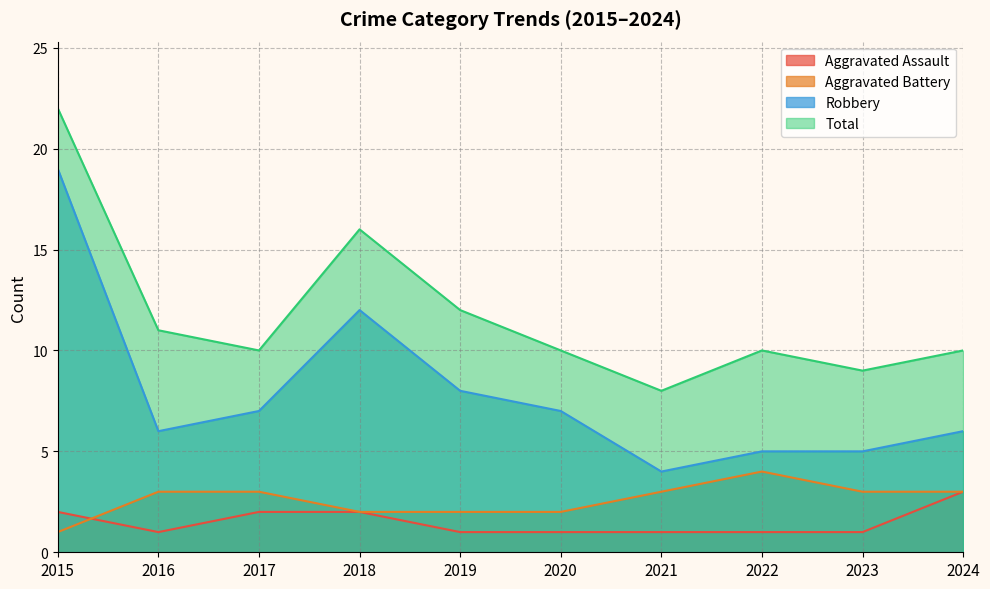

How many distinct data groups are displayed?

4